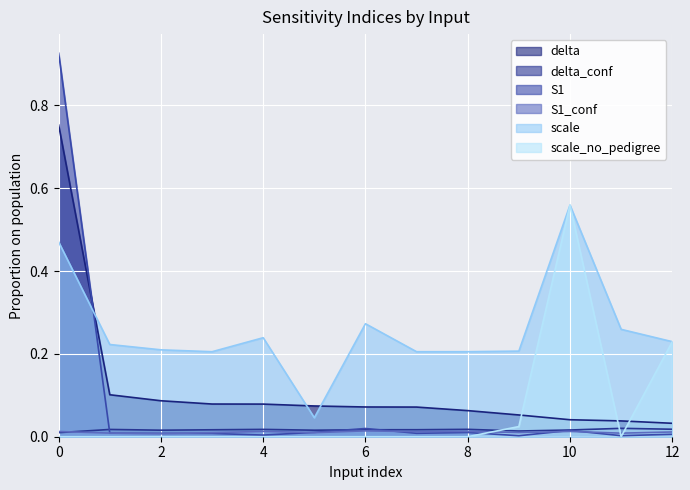

The scale_no_pedigree series shows -0.3 at 1. True or false?

False